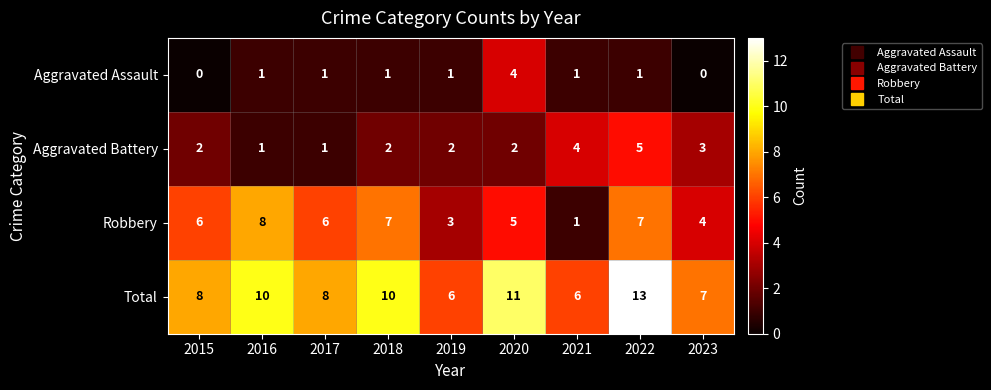

What is the difference between the maximum and minimum values in the Aggravated Battery series?

4